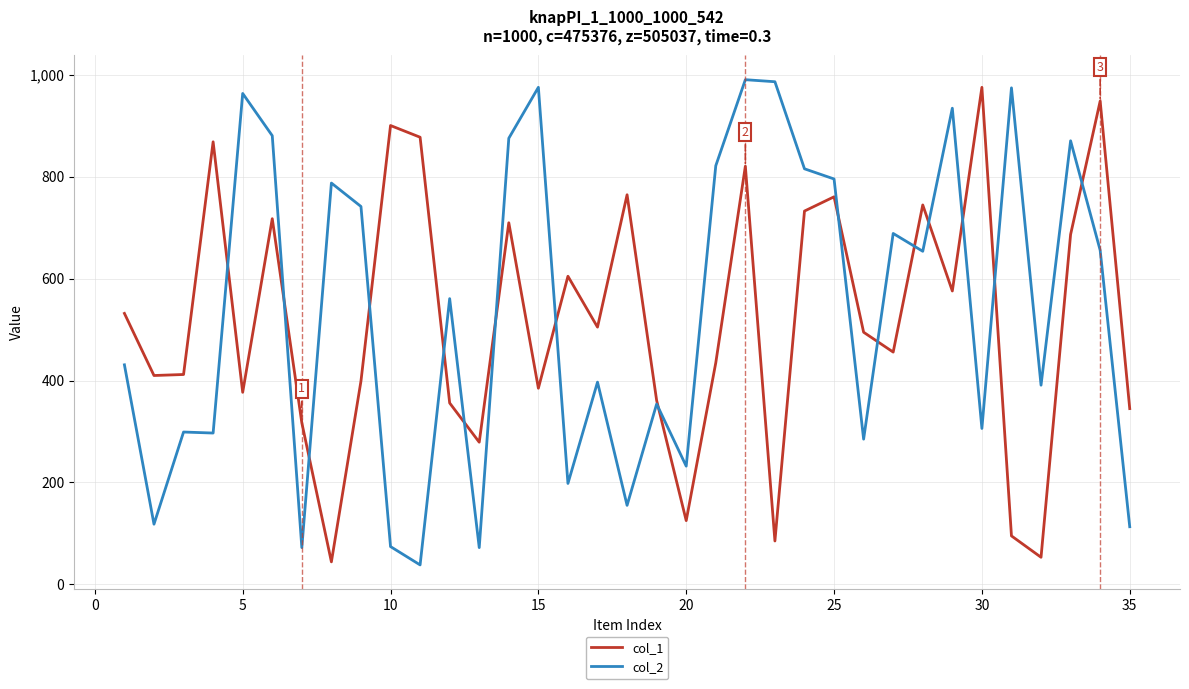

What is the minimum value for col_2?

38